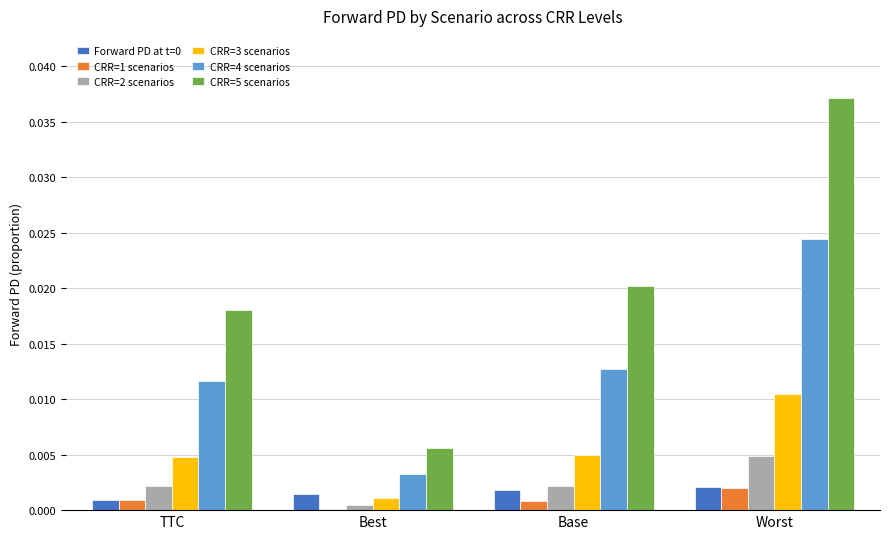

Is the value of CRR=2 scenarios at Base greater than the value of CRR=5 scenarios at Best?

No